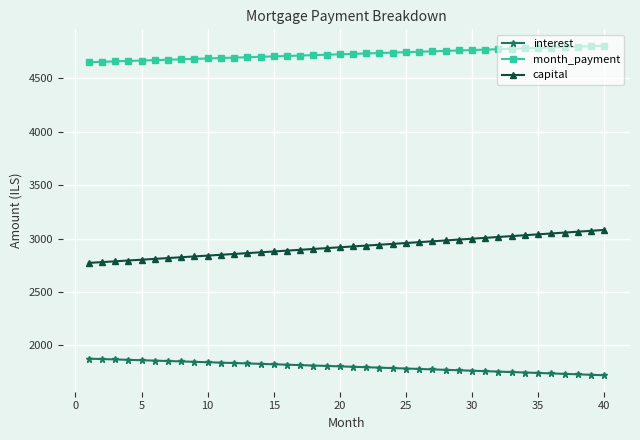

Which series has the largest total across all categories?

month_payment